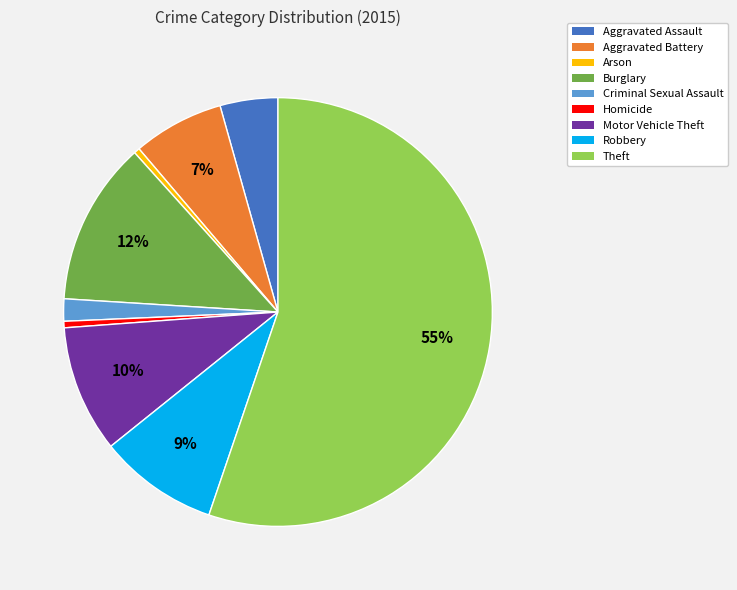

Do Burglary and Motor Vehicle Theft together represent more than half of the pie?

No